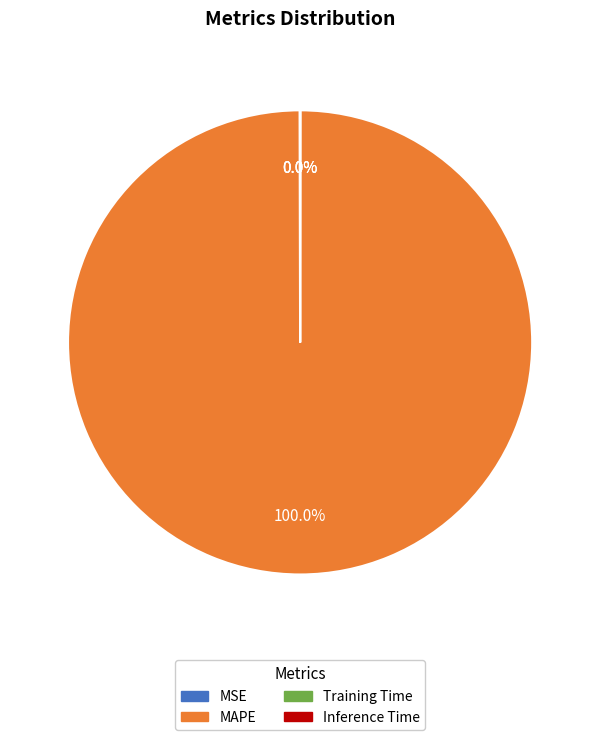

Is there a majority slice in this chart?

Yes